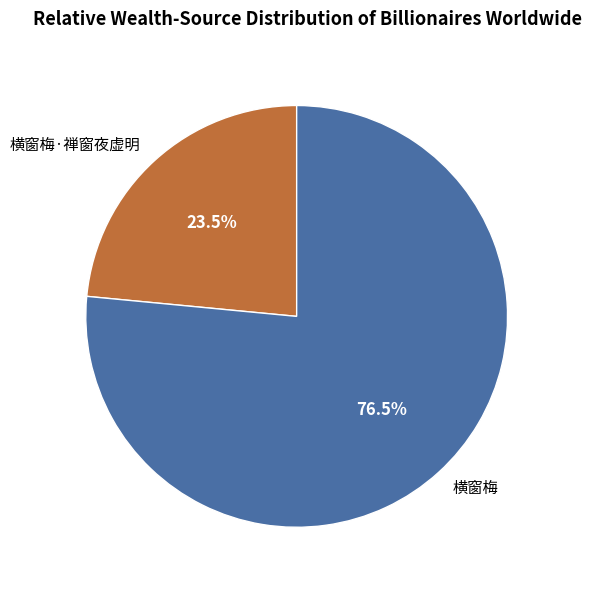

What is the total percentage of 横窗梅·禅窗夜虚明 and 横窗梅?

100.0%